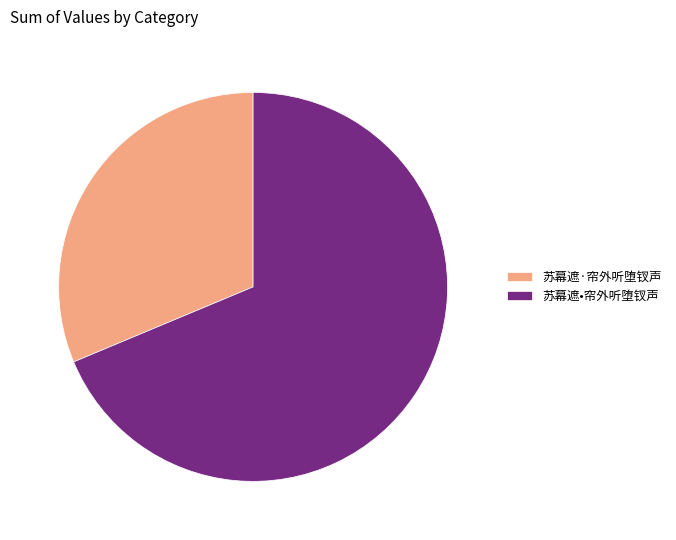

Which has a higher value, 苏幕遮·帘外听堕钗声 or 苏幕遮•帘外听堕钗声?

苏幕遮•帘外听堕钗声